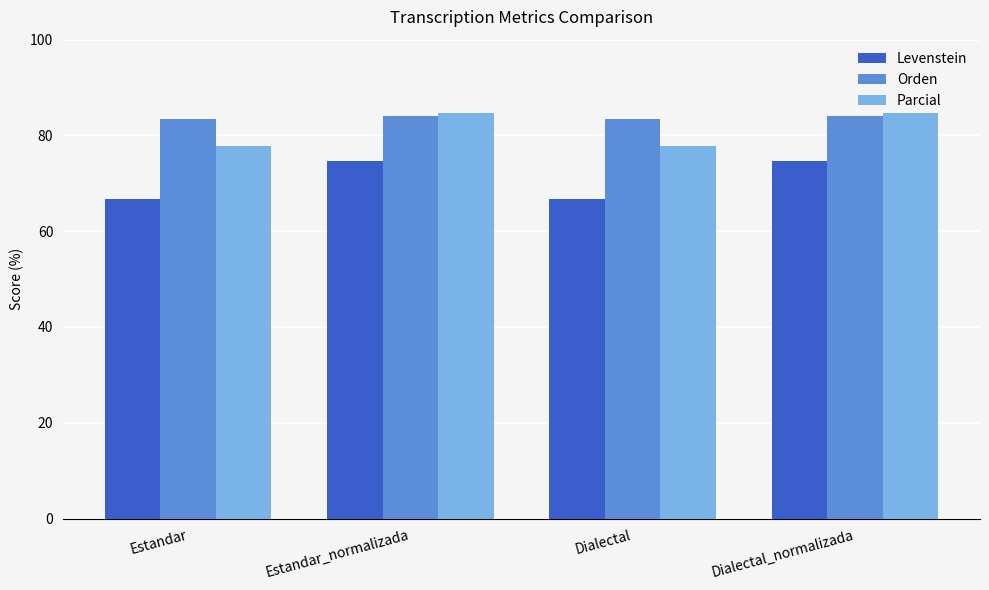

What is the value of the Orden bar at the 4th from the left?

84.0